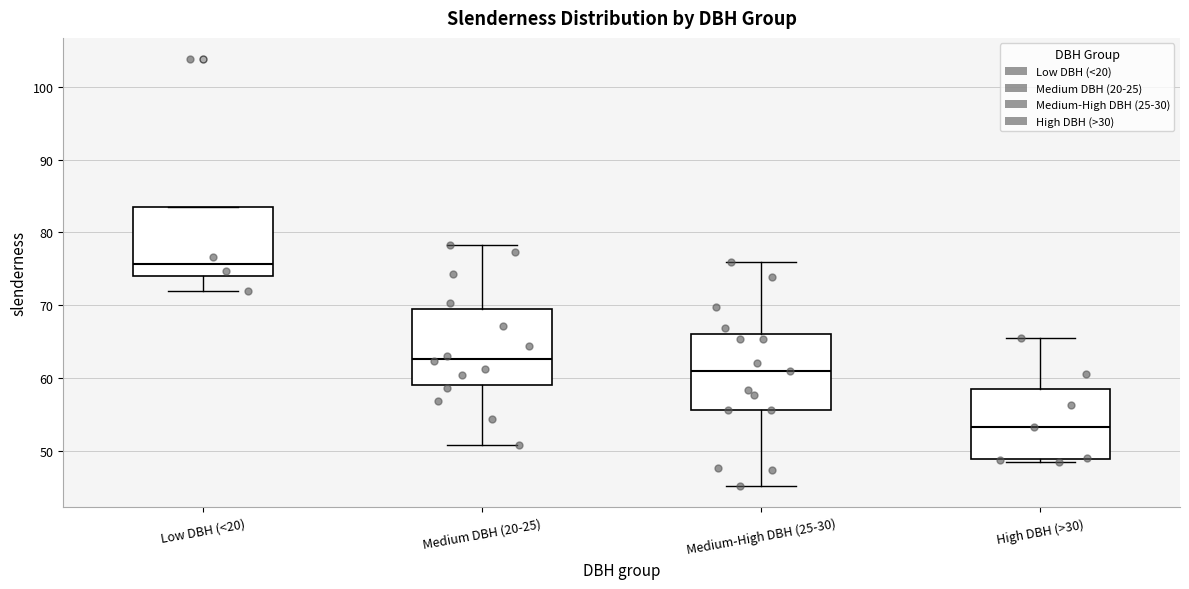

Reading left to right, read every box against the y-axis: the position of its median line, the range the box covers, and the ends of its whiskers. The values are not printed on the chart, so give them approximately, as read against the axis.

Low DBH (<20): median 76, box 74 to 83, whiskers 72 to 83
Medium DBH (20-25): median 63, box 59 to 69, whiskers 51 to 78
Medium-High DBH (25-30): median 61, box 56 to 66, whiskers 45 to 76
High DBH (>30): median 53, box 49 to 58, whiskers 48 to 66